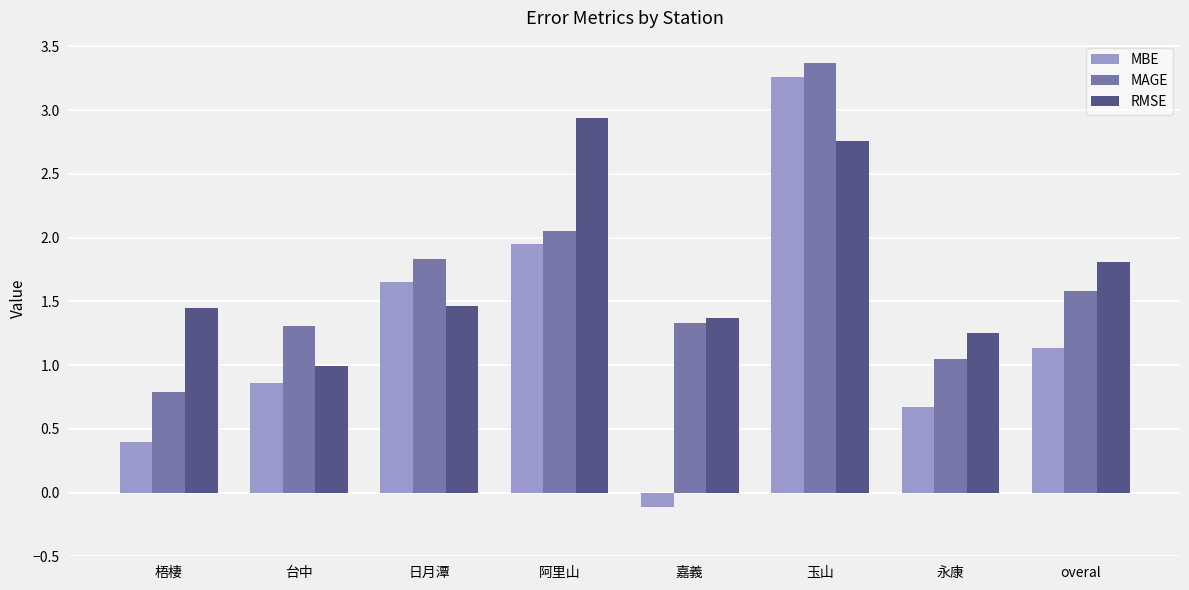

Between 阿里山 and 玉山, which series saw the biggest shift?

MAGE